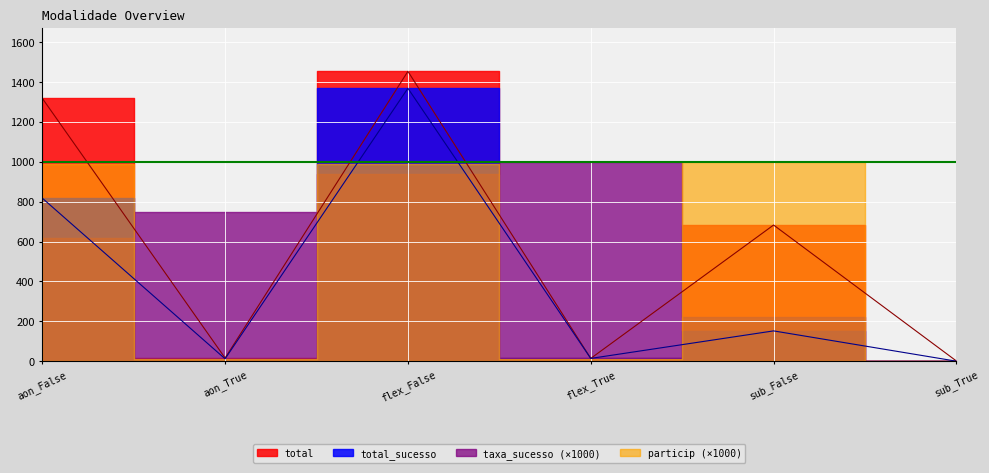

How many lines are shown in the chart?

2